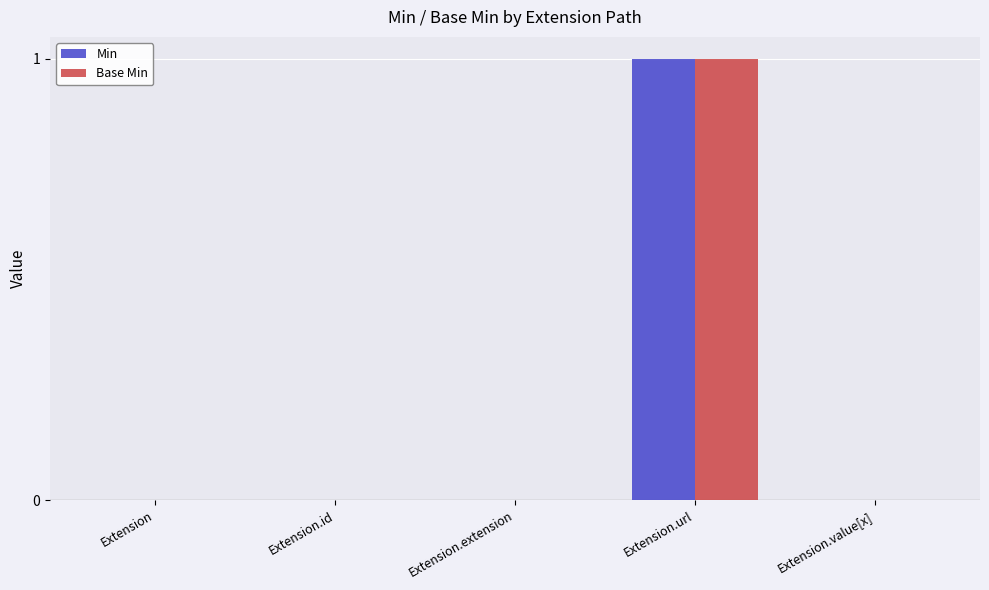

How many categories are shown in the chart?

5